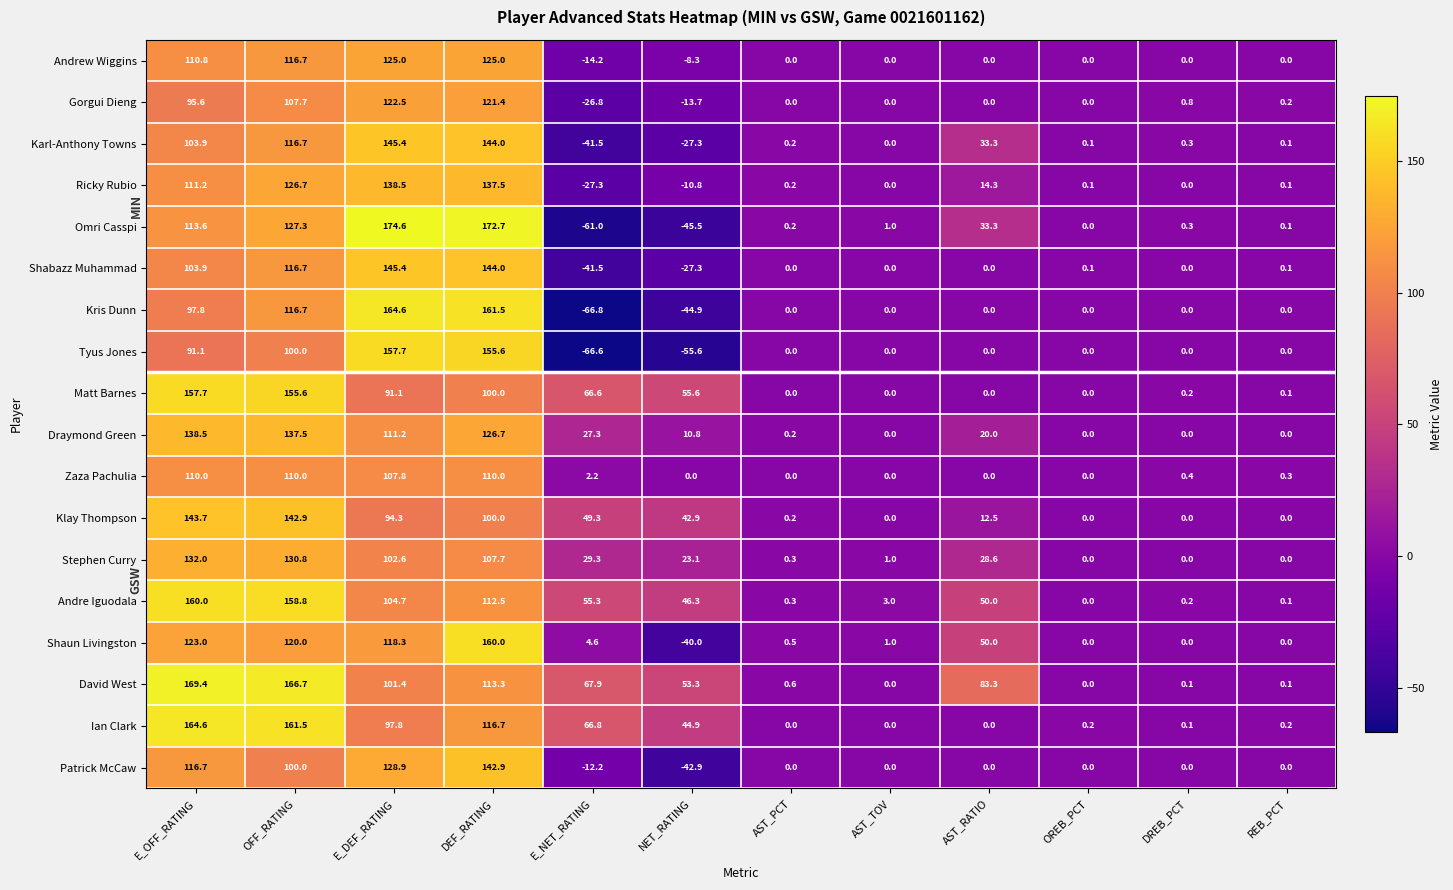

What is the maximum value shown in the chart?

174.6